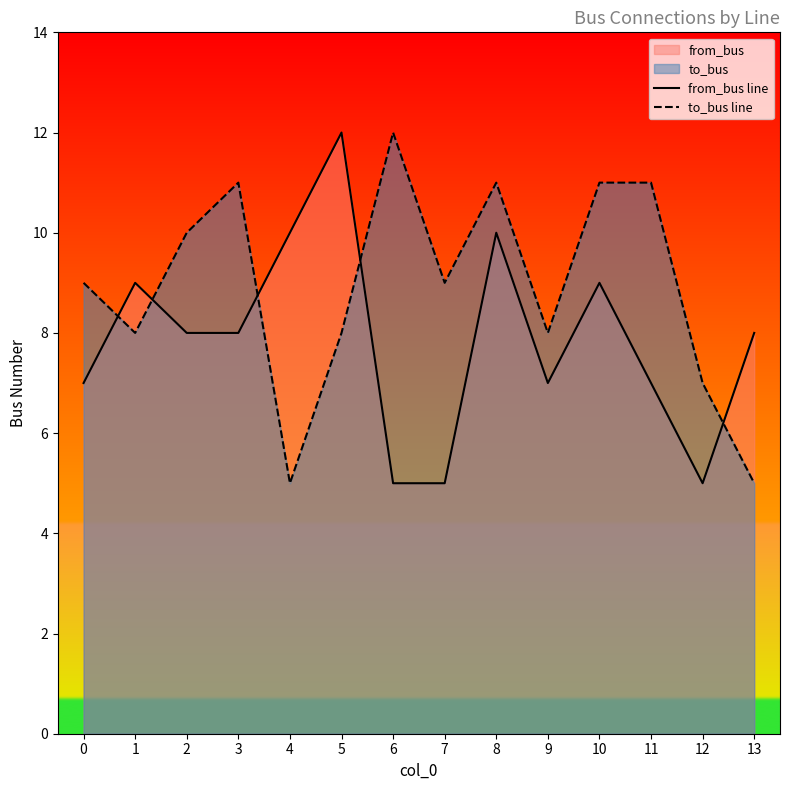

True or false: to_bus line and from_bus line intersect in this chart.

True